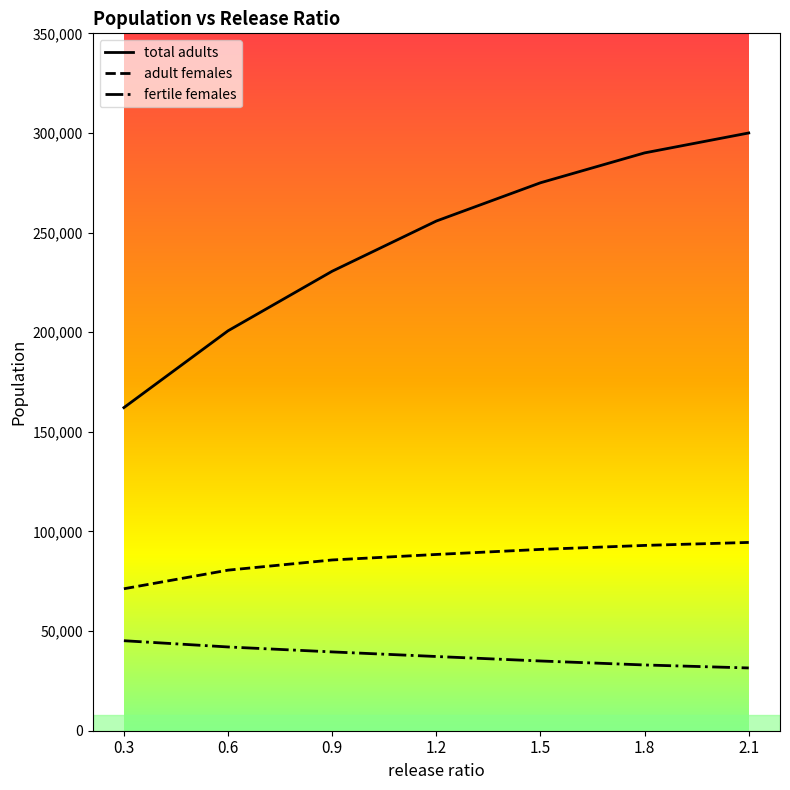

What is the maximum value for total adults?

300000.0